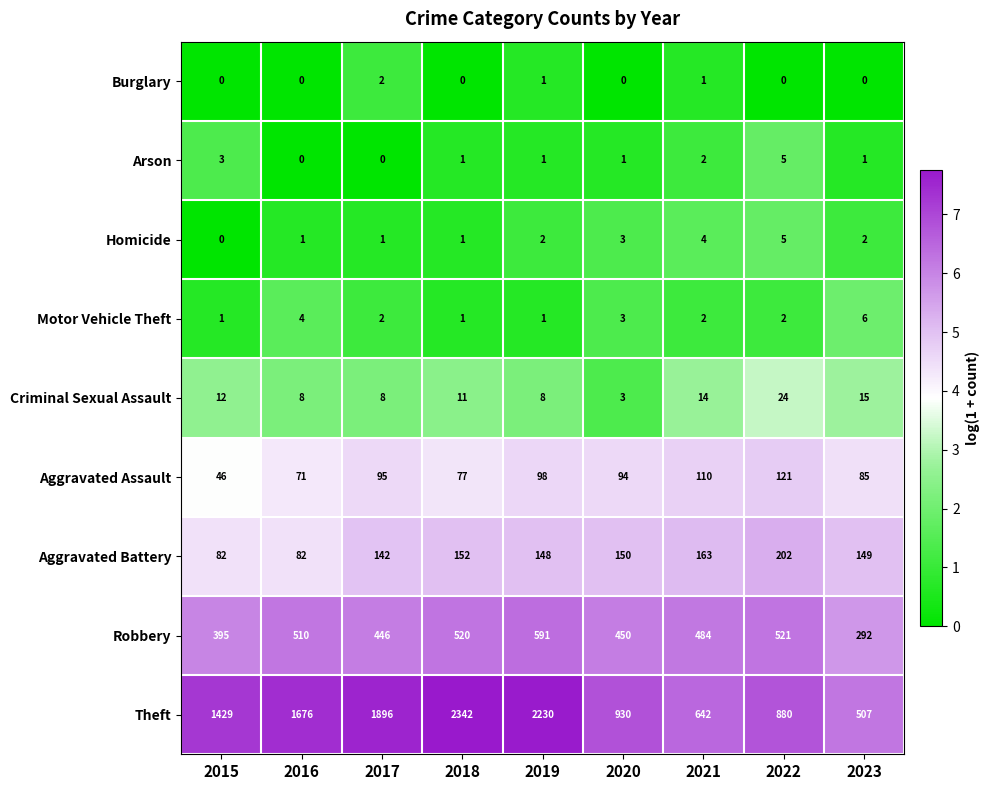

Which category has the highest value across all series?

2018